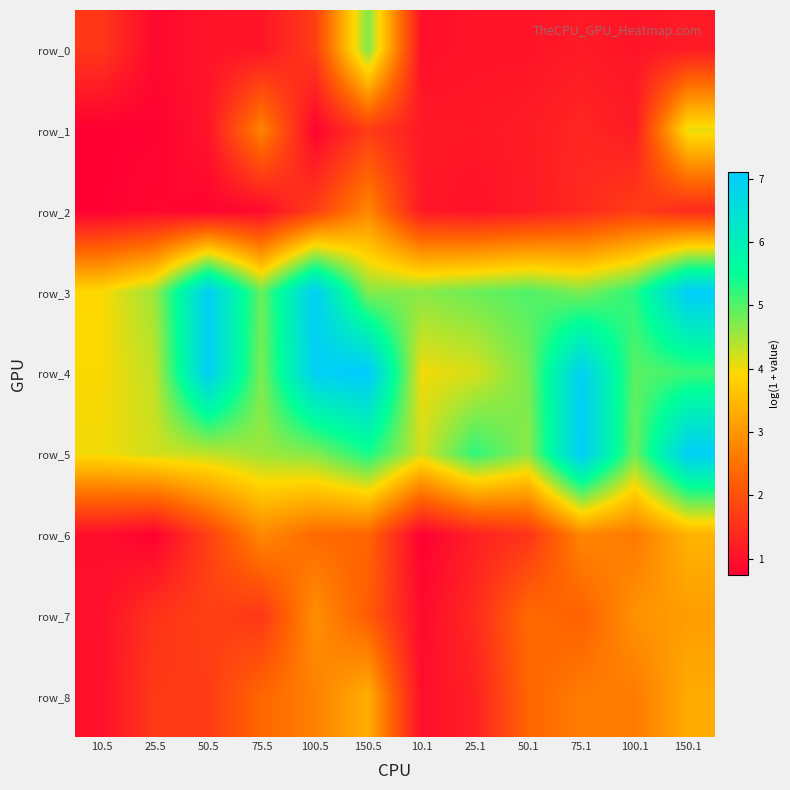

What is the maximum value for row_6?

3.4